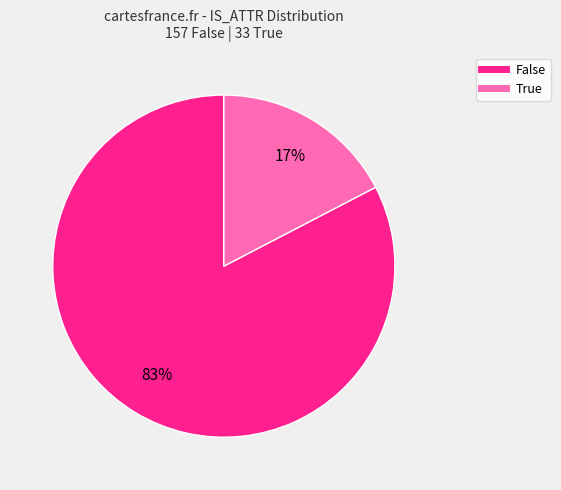

The True slice represents 4% of the pie. True or false?

False